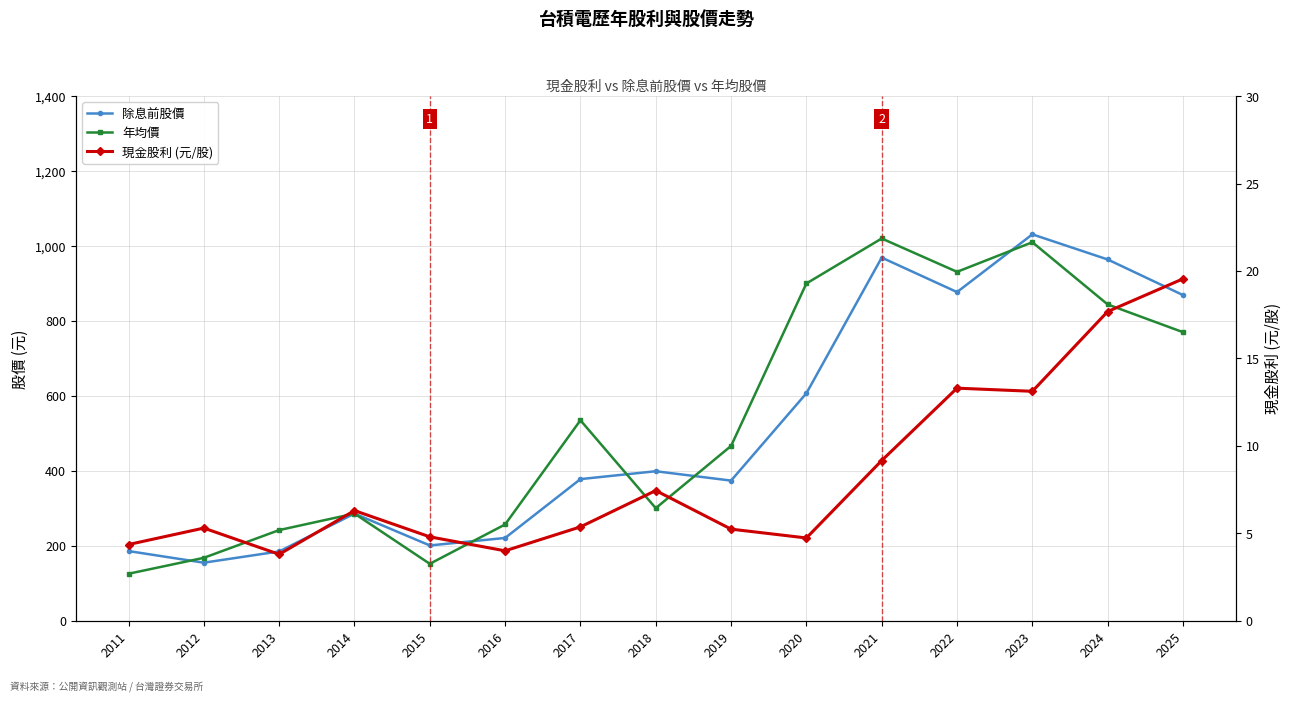

Which has a higher value, 2018 or 2024?

2024